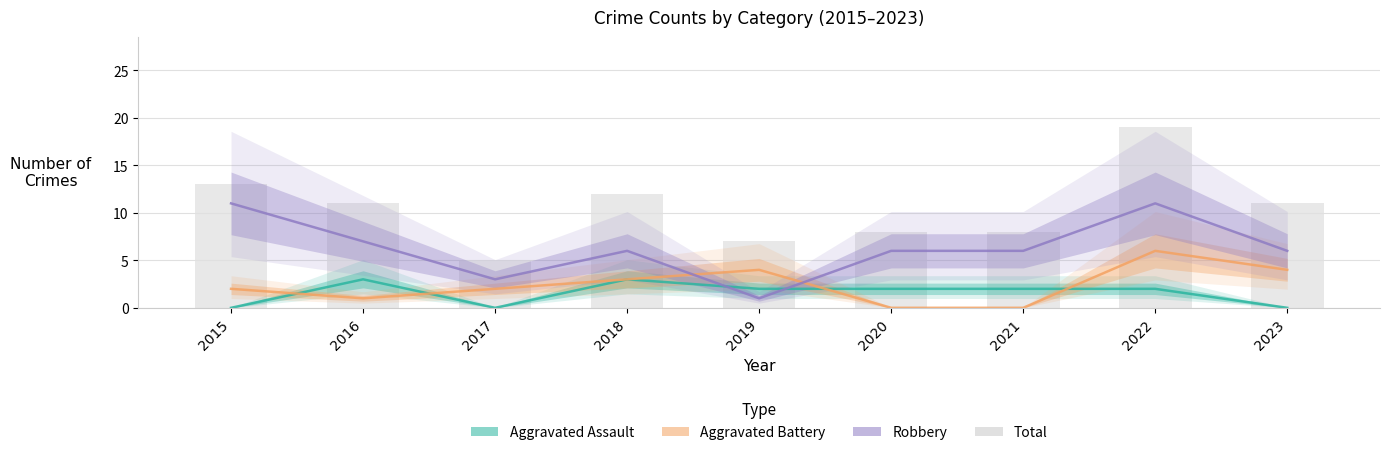

Reading left to right, what are all the values shown in this chart?

13	11	5	12	7	8	8	19	11